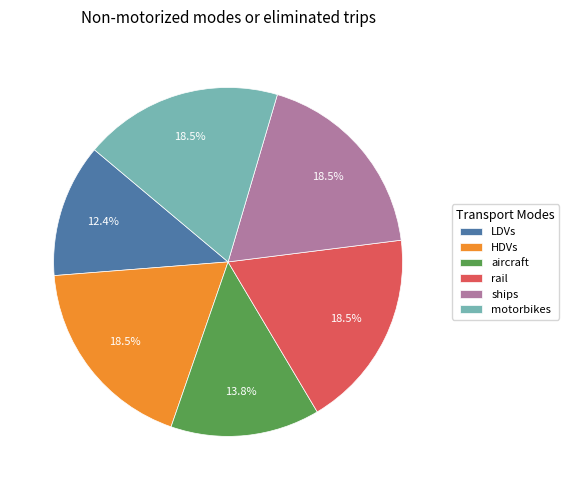

What is the ratio of the value at ships to the value at rail?

1.0